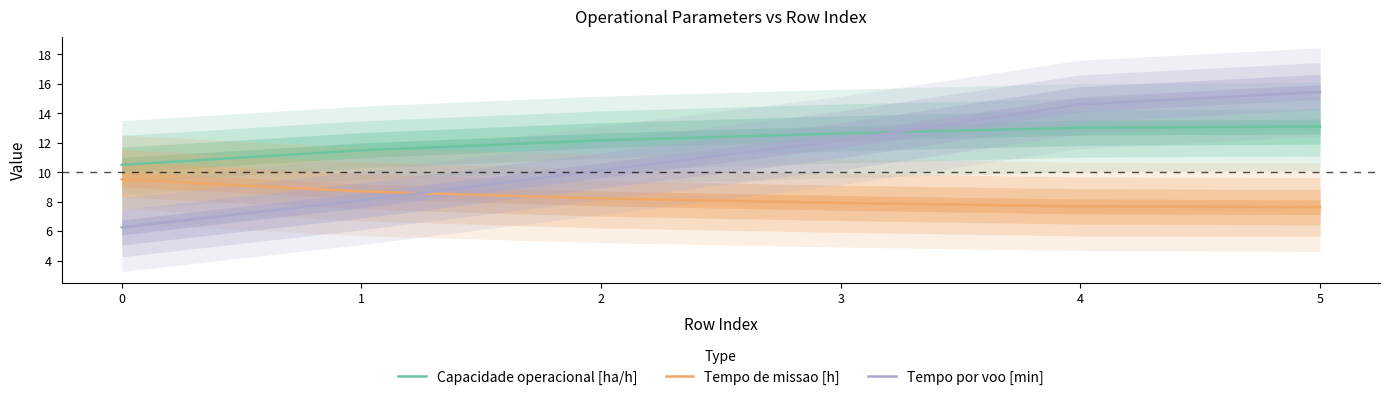

True or false: Tempo de missao [h] has a value of 13.2 at 4.

False